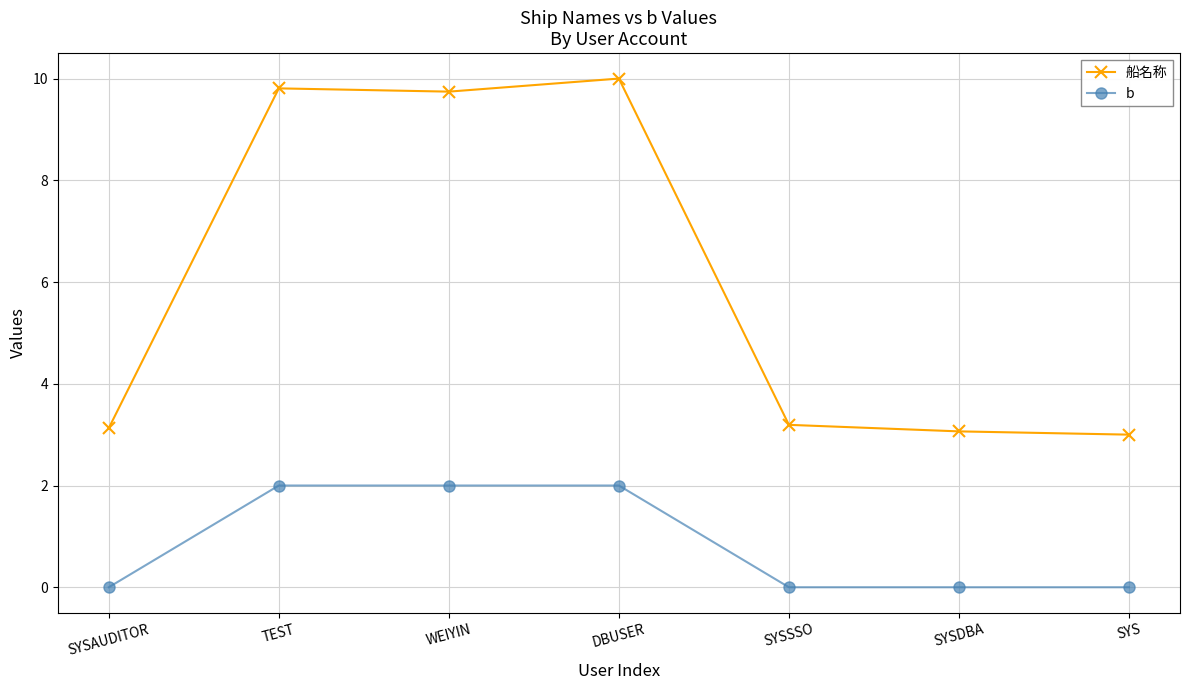

What value does the 船名称 series have at TEST?

9.8